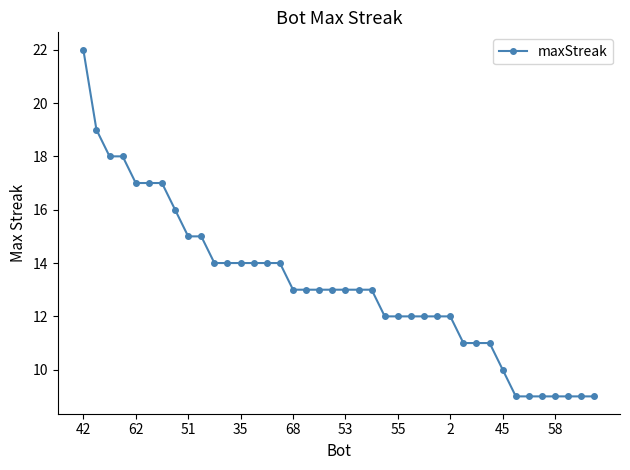

What is the value of the 20th point from the left?

13